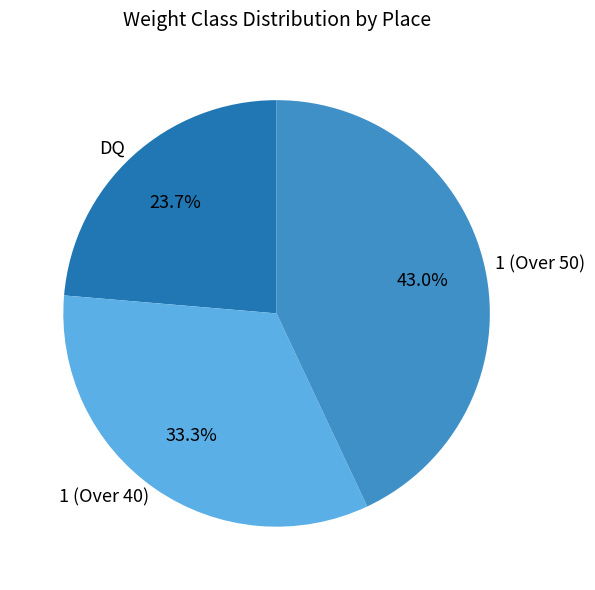

To the nearest percent, what is the combined percentage of 1 (Over 40) and DQ?

57%